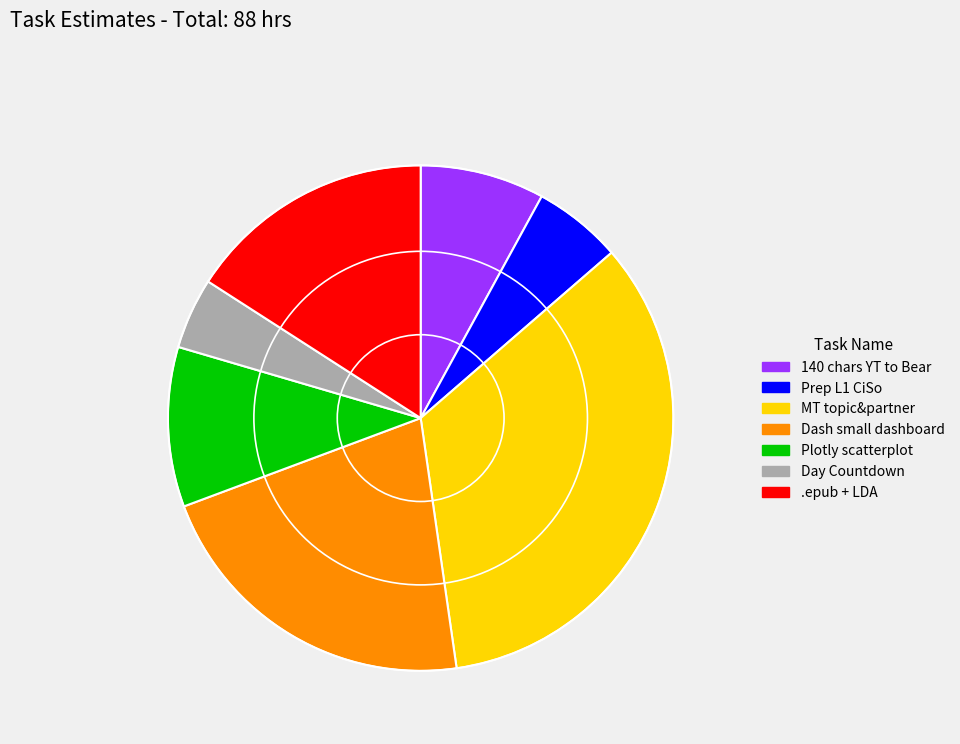

The 140 chars YT to Bear slice represents 8% of the pie. True or false?

True